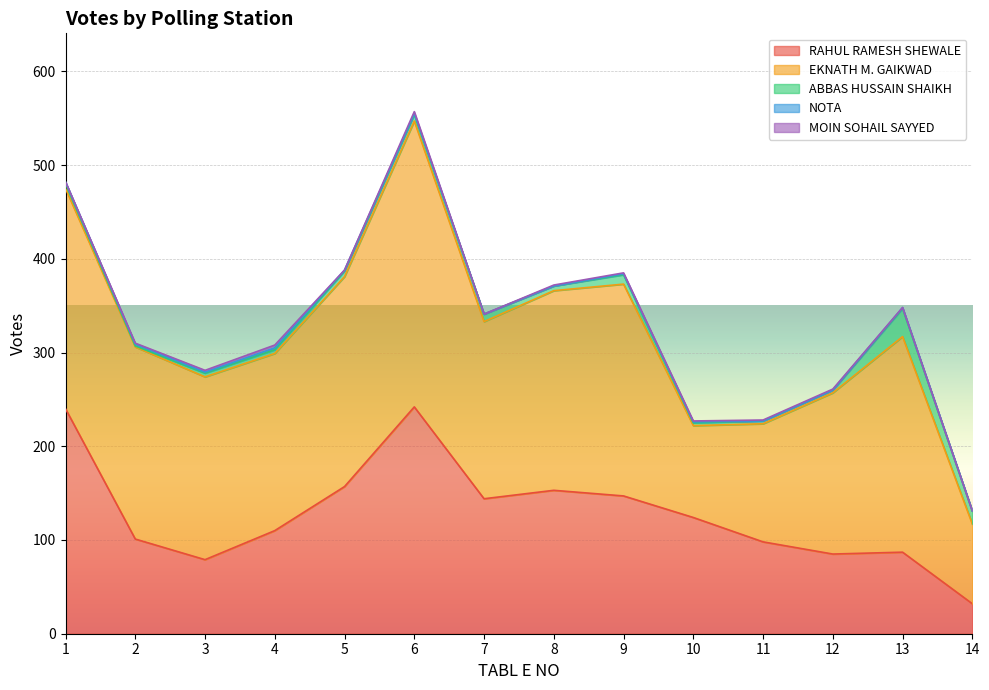

Reading left to right, what are all the values shown in this chart?

RAHUL RAMESH SHEWALE: 1=240	2=101	3=79	4=110	5=157	6=242	7=144	8=153	9=147	10=124	11=98	12=85	13=87	14=32
EKNATH M. GAIKWAD: 1=235	2=205	3=195	4=189	5=224	6=305	7=189	8=213	9=226	10=98	11=126	12=172	13=230	14=85
ABBAS HUSSAIN SHAIKH: 1=5	2=1	3=4	4=4	5=6	6=7	7=8	8=5	9=10	10=3	11=3	12=3	13=30	14=14
NOTA: 1=2	2=2	3=1	4=2	5=1	6=1	7=0	8=0	9=1	10=1	11=0	12=0	13=1	14=0
MOIN SOHAIL SAYYED: 1=0	2=1	3=2	4=3	5=0	6=2	7=0	8=1	9=1	10=1	11=1	12=1	13=0	14=0